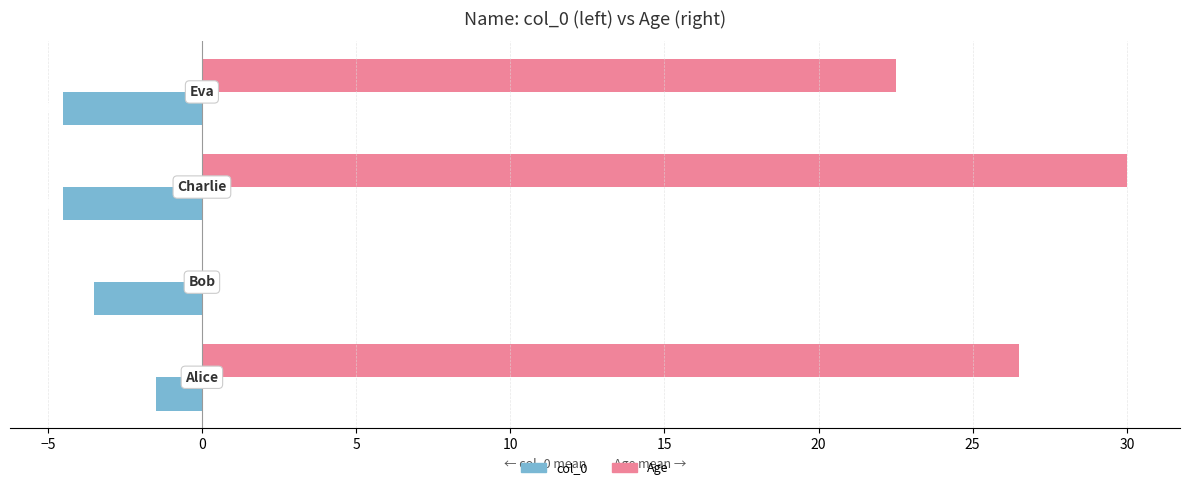

Rank the series by their maximum value, from highest to lowest.

Age, col_0